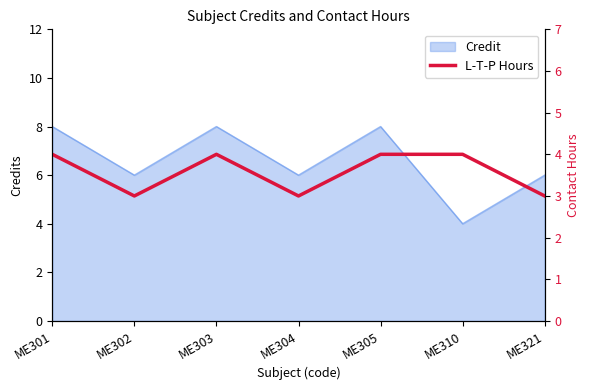

What is the highest value of the Credit series?

8